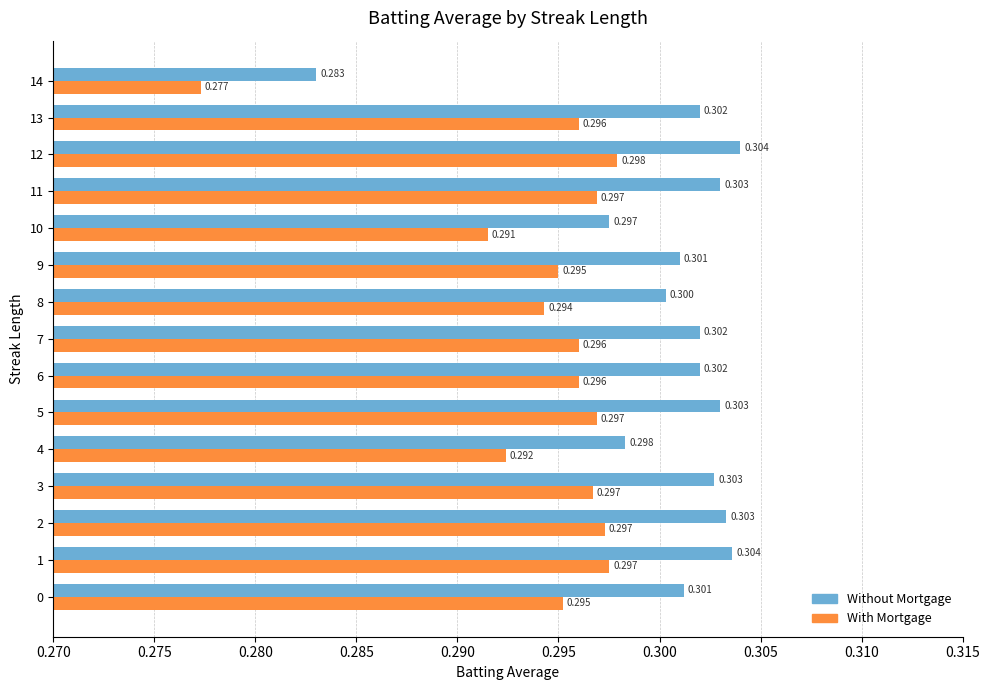

Is the value of Without Mortgage at 4 greater than the value of With Mortgage at 9?

Yes